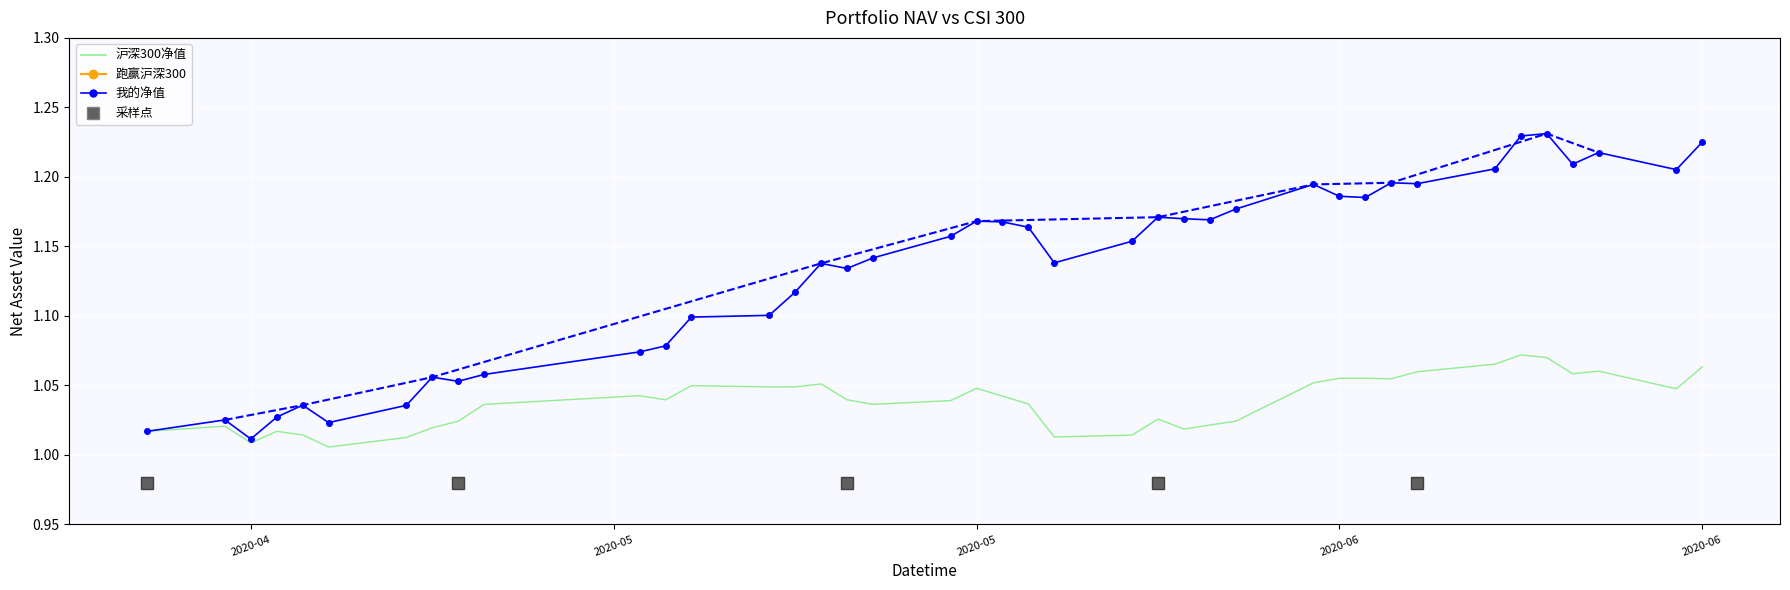

List the series in order of their peak value, highest first.

我的净值, 沪深300净值, 跑赢沪深300